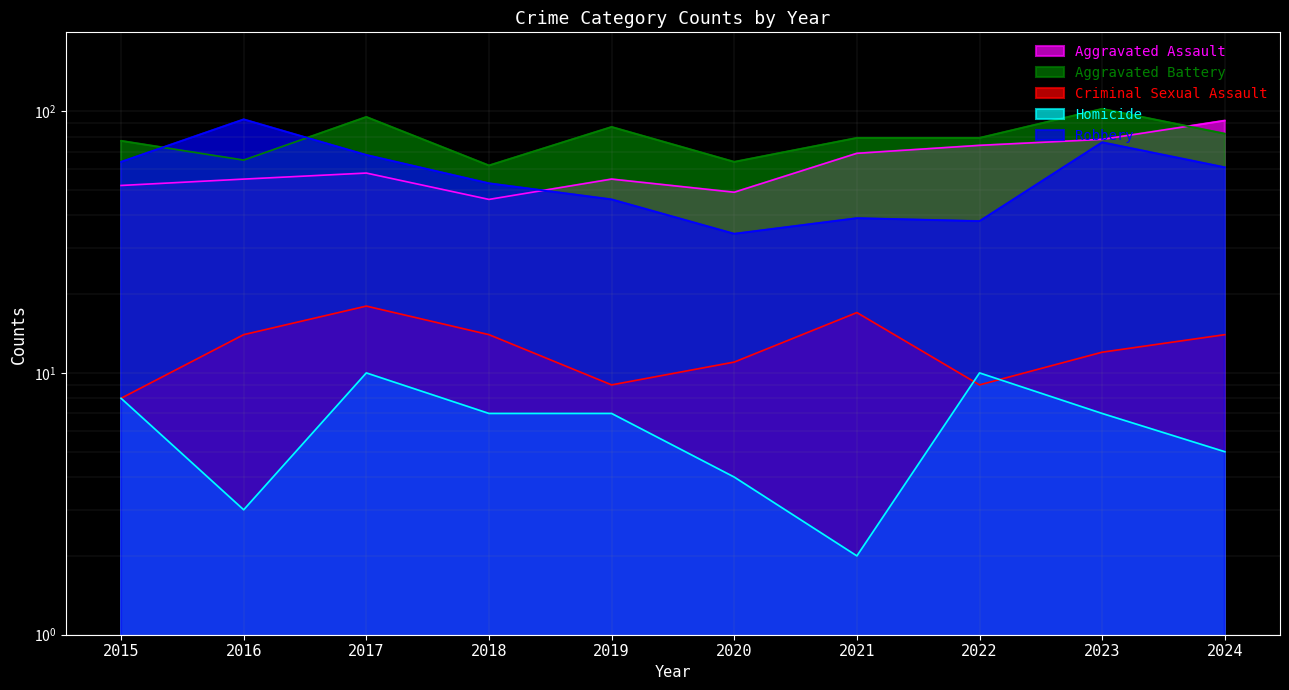

Reading right to left, transcribe all the data shown in this chart.

Aggravated Assault: 2024=92	2023=78	2022=74	2021=69	2020=49	2019=55	2018=46	2017=58	2016=55	2015=52
Aggravated Battery: 2024=82	2023=102	2022=79	2021=79	2020=64	2019=87	2018=62	2017=95	2016=65	2015=77
Criminal Sexual Assault: 2024=14	2023=12	2022=9	2021=17	2020=11	2019=9	2018=14	2017=18	2016=14	2015=8
Homicide: 2024=5	2023=7	2022=10	2021=2	2020=4	2019=7	2018=7	2017=10	2016=3	2015=8
Robbery: 2024=61	2023=76	2022=38	2021=39	2020=34	2019=46	2018=53	2017=68	2016=93	2015=64